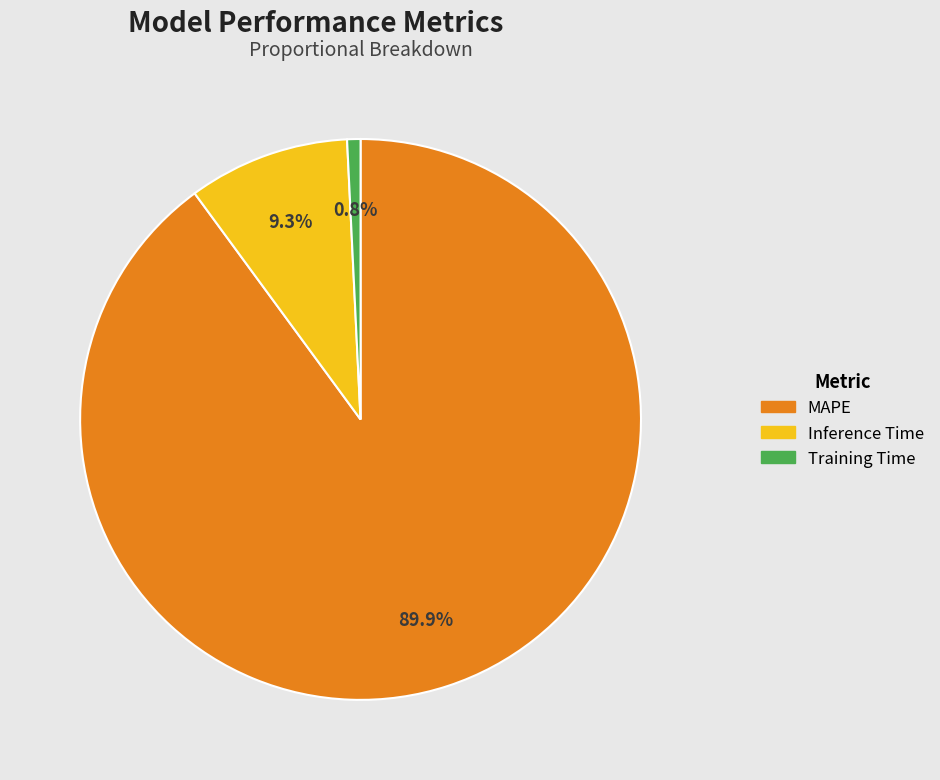

Count the number of slices in the pie.

3